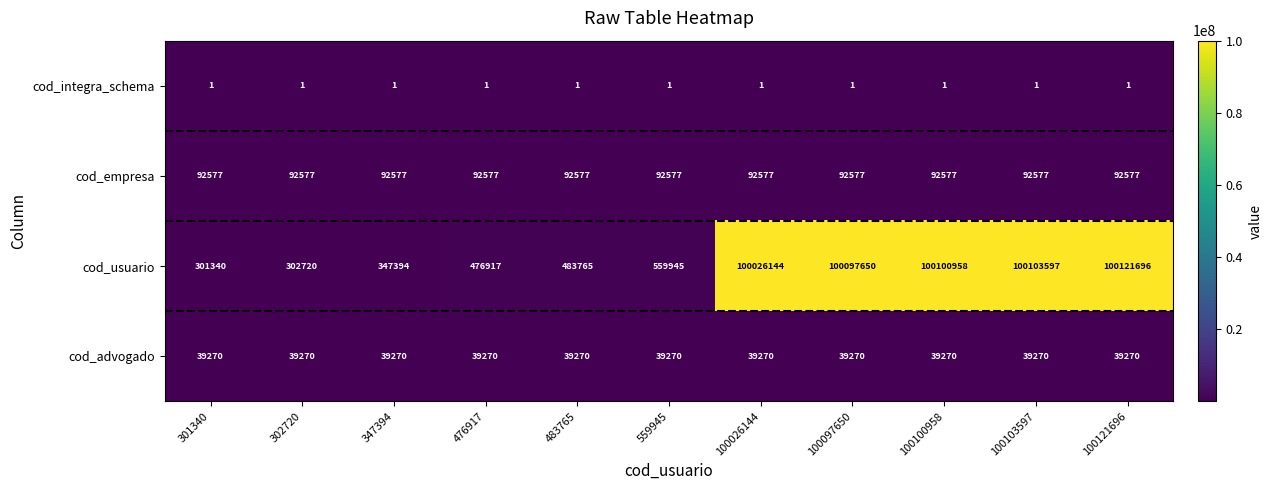

Which category has the highest value across all series?

100121696